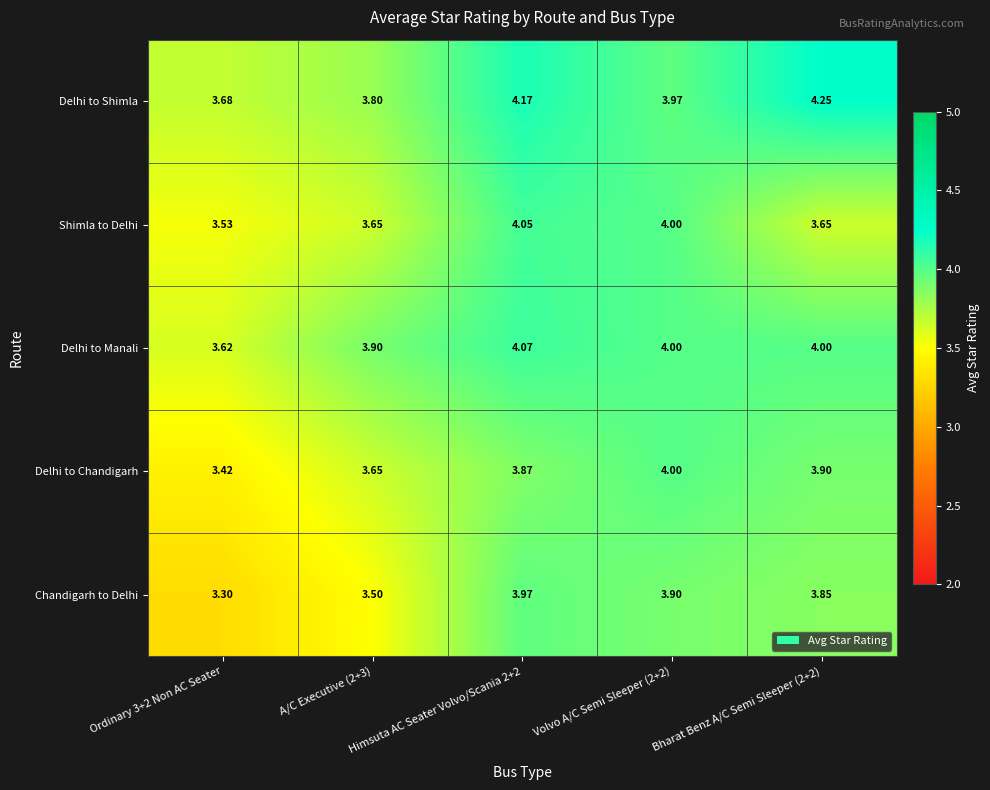

Between Ordinary 3+2 Non AC Seater and Bharat Benz A/C Semi Sleeper (2+2), which series saw the biggest shift?

Delhi to Shimla